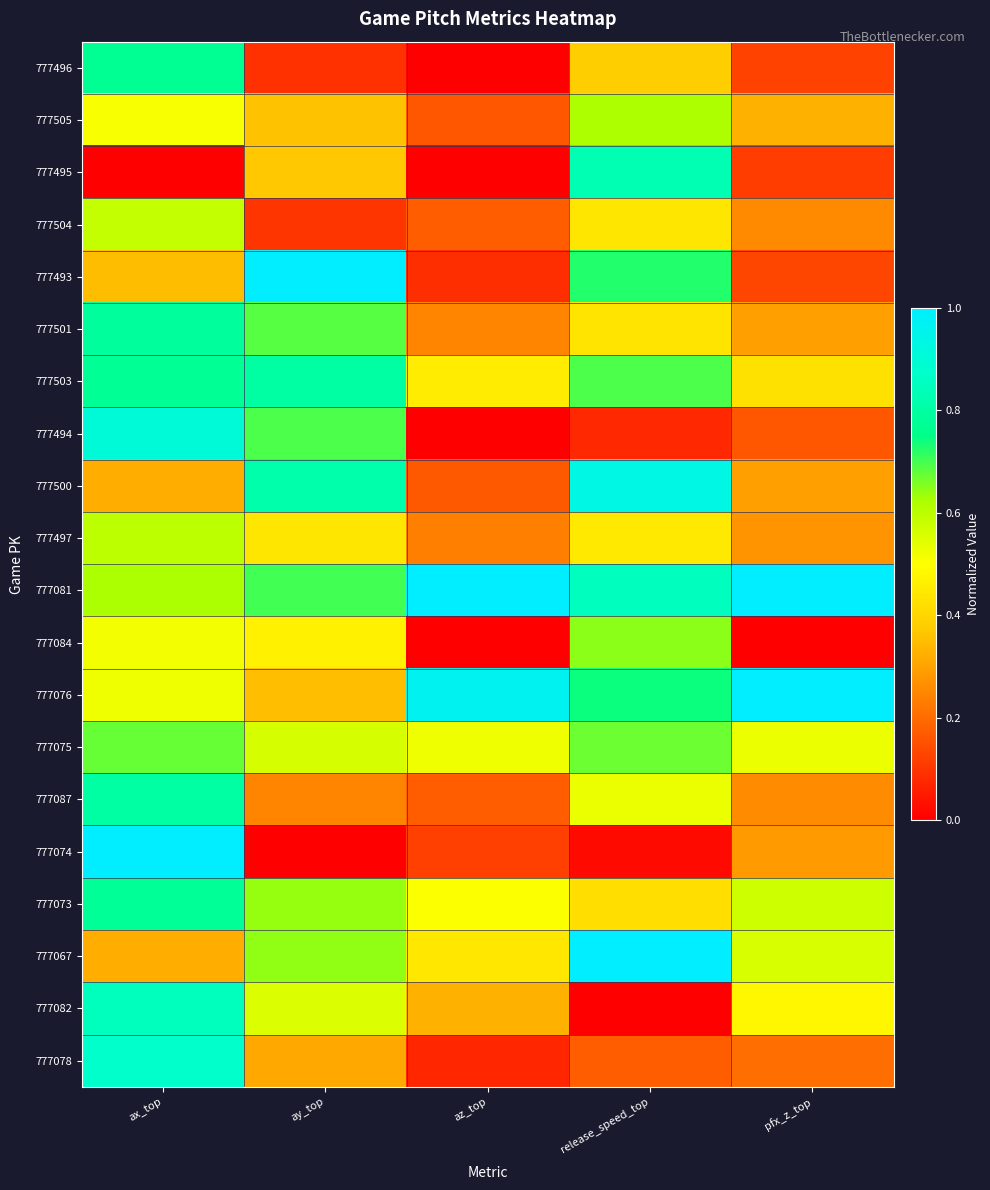

What is the spread (max minus min) of values at pfx_z_top?

1.0